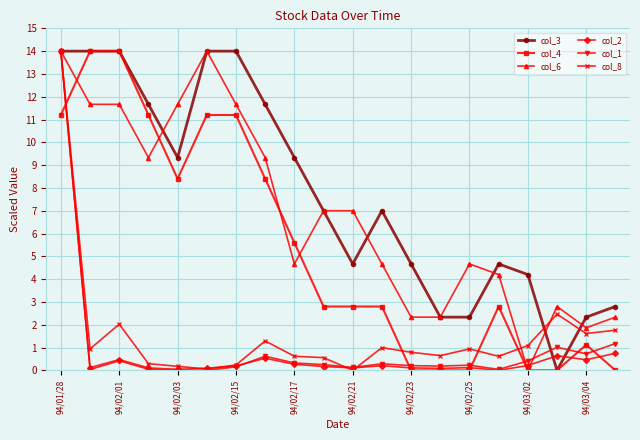

Does the chart display data point markers on the line(s)?

Yes